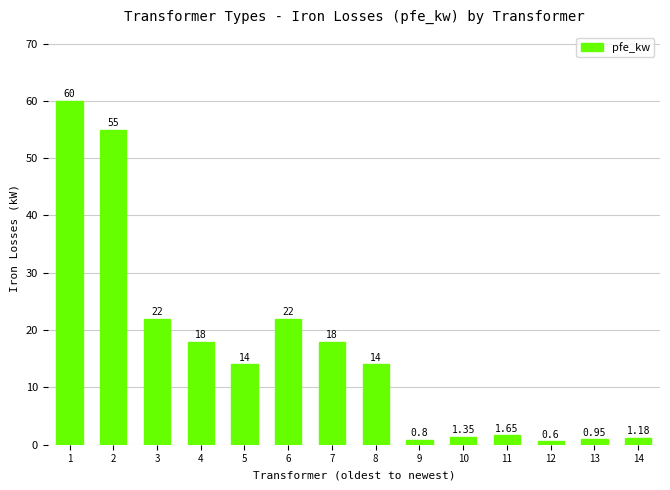

What value does the data have at 3?

22.0